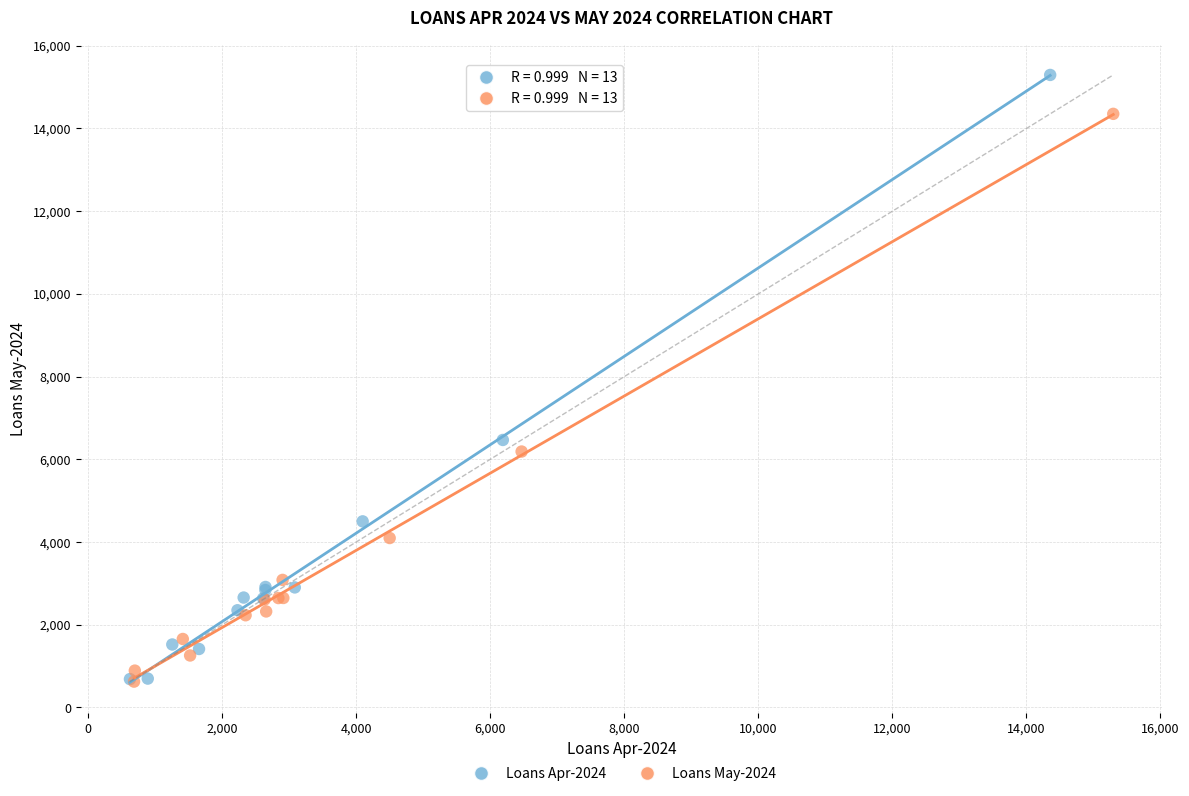

Which series has the widest spread of Y values?

Loans Apr-2024